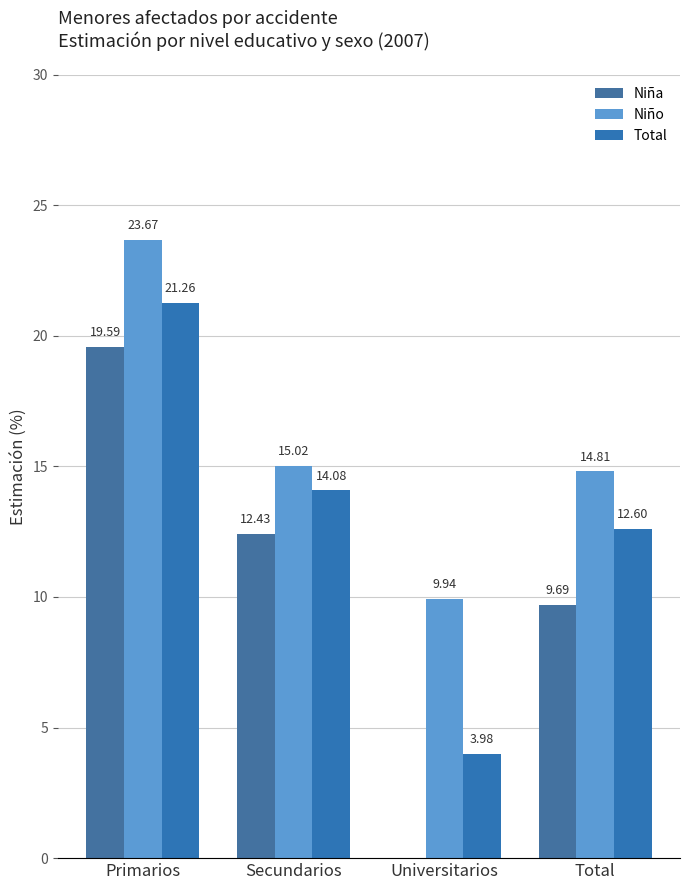

Which series changed the most between Primarios and Secundarios?

Niño